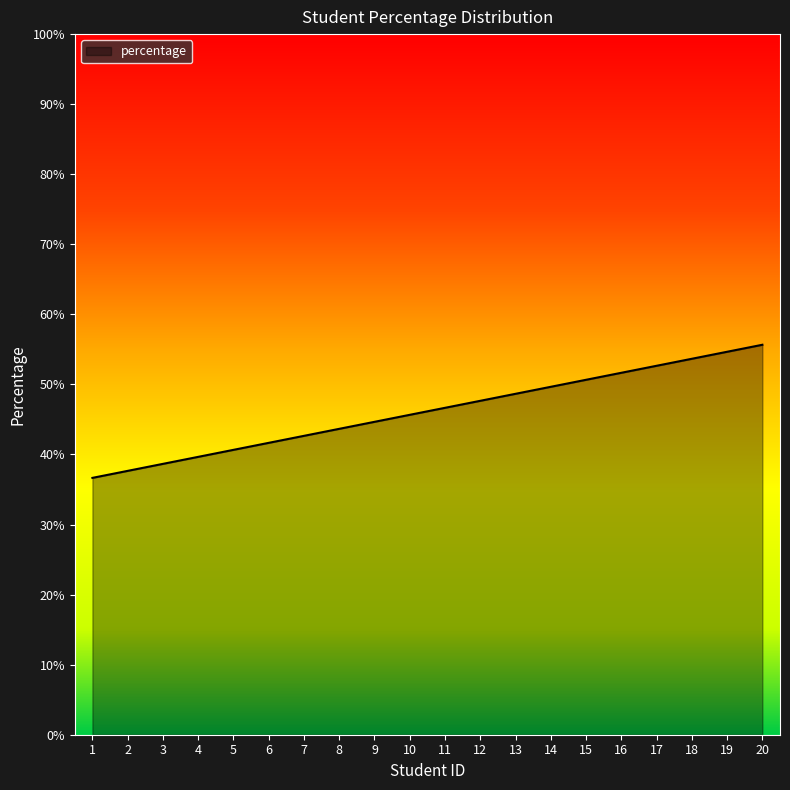

Rank the categories by value from highest to lowest.

20, 19, 18, 17, 16, 15, 14, 13, 12, 11, 10, 9, 8, 7, 6, 5, 4, 3, 2, 1